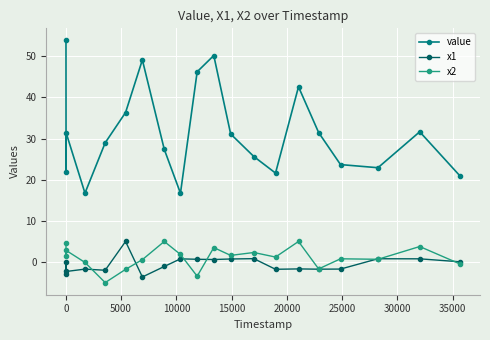

True or false: x1 and value cross at least once.

False